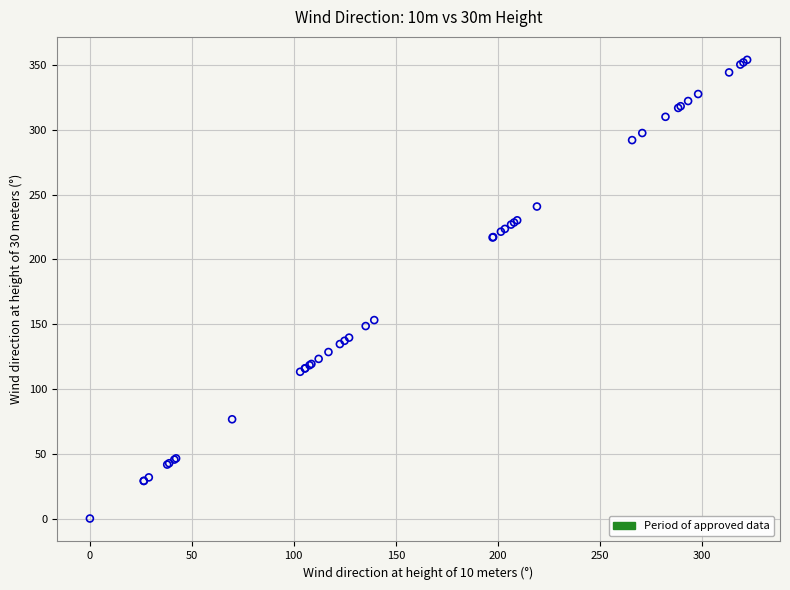

What Y value in the scatter plot is closest to 177?

153.2